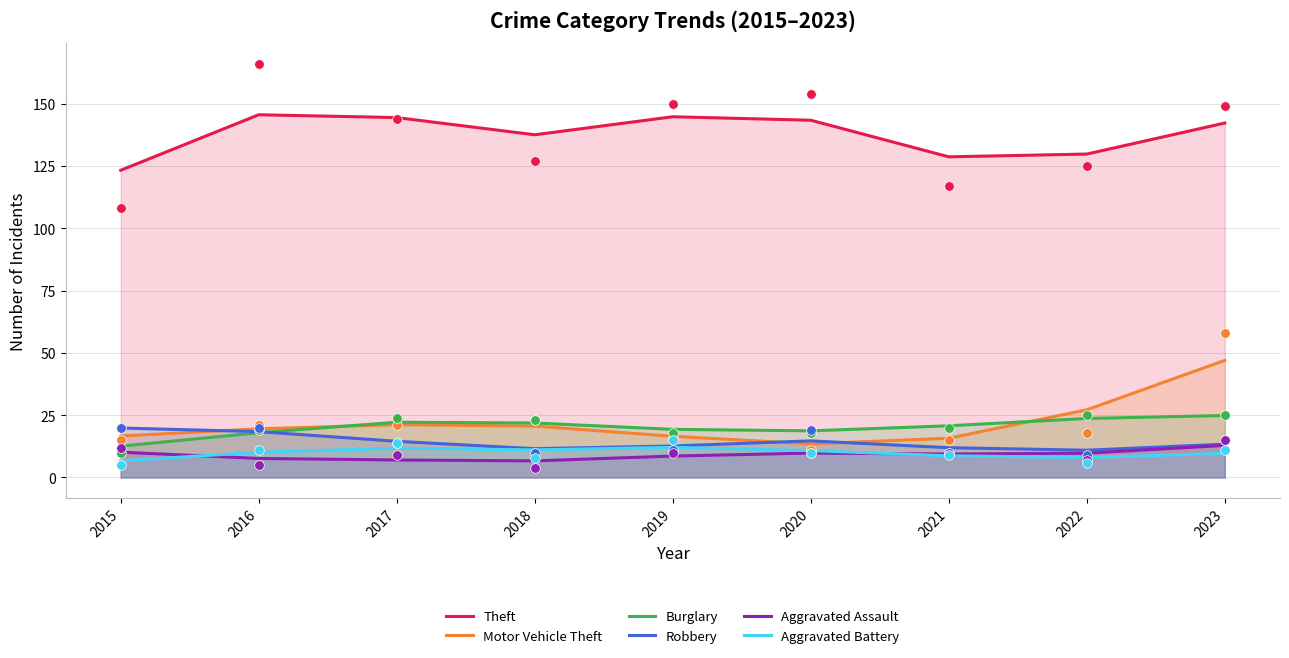

What is the total value across all series at 2017?

221.2